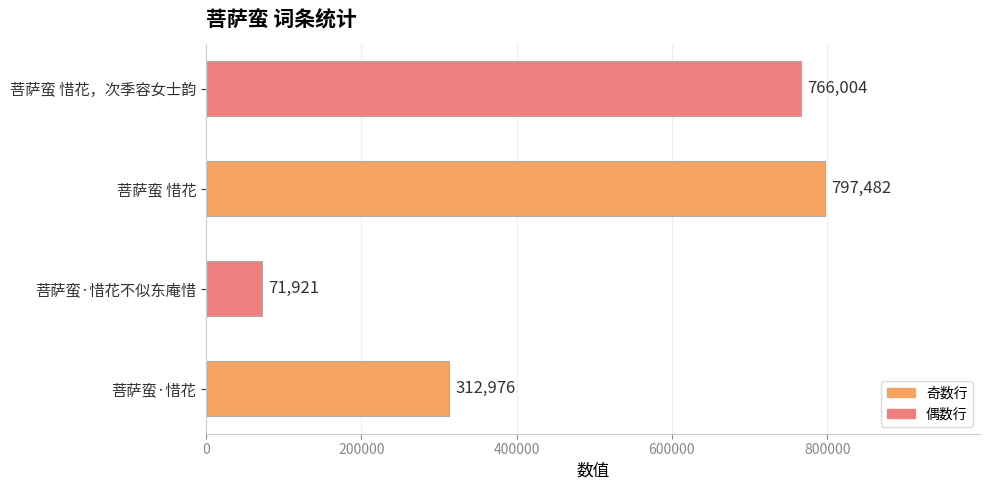

At which label is the value closest to 434701?

菩萨蛮·惜花